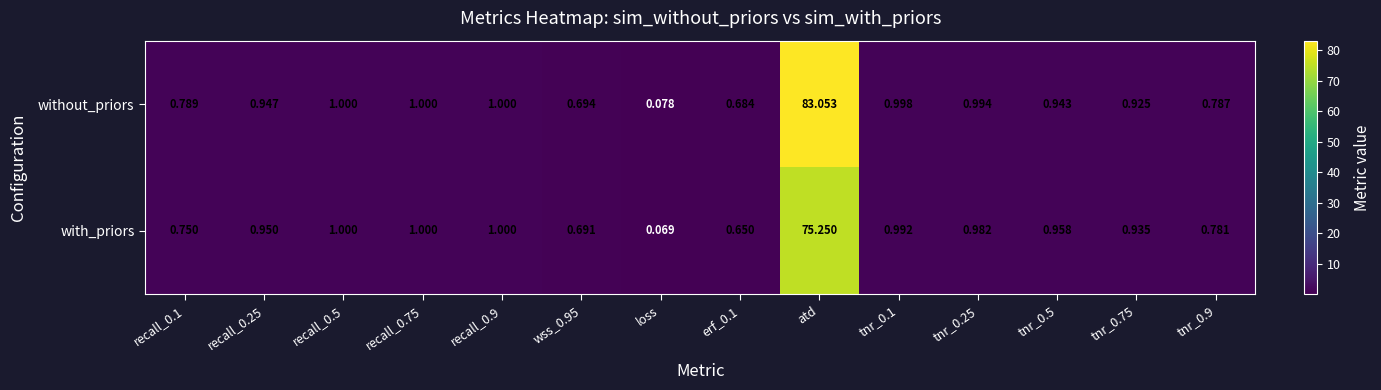

Which label corresponds to the smallest value in the chart?

loss